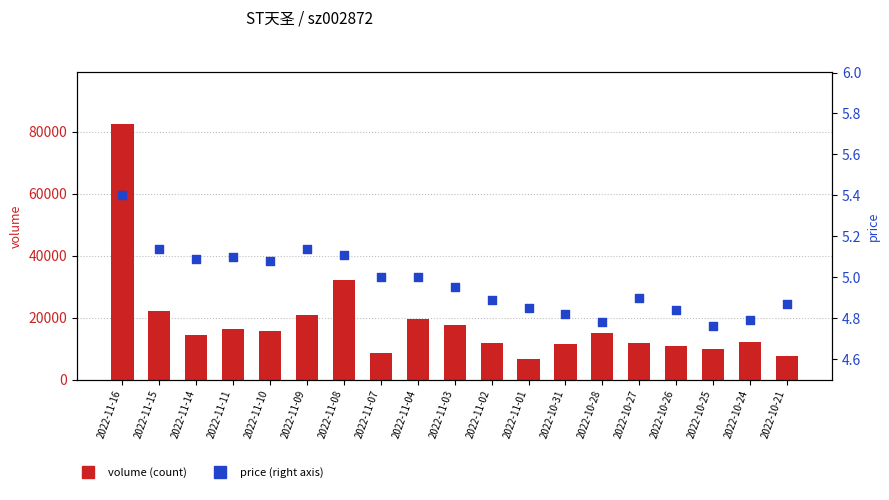

At which category is the sum across all series the highest?

2022-11-16